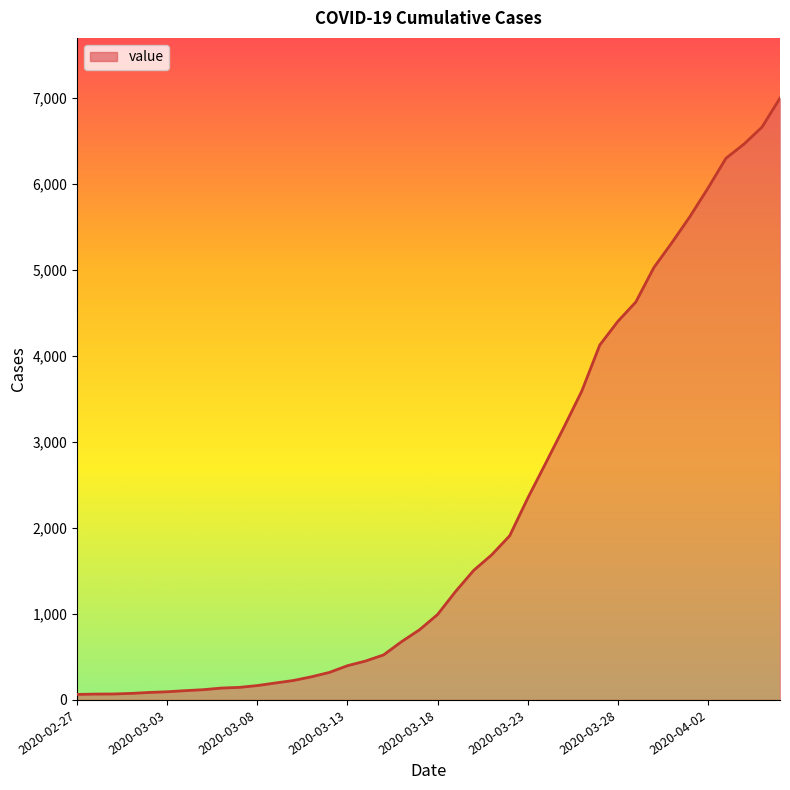

What is the maximum value shown in the chart?

6995